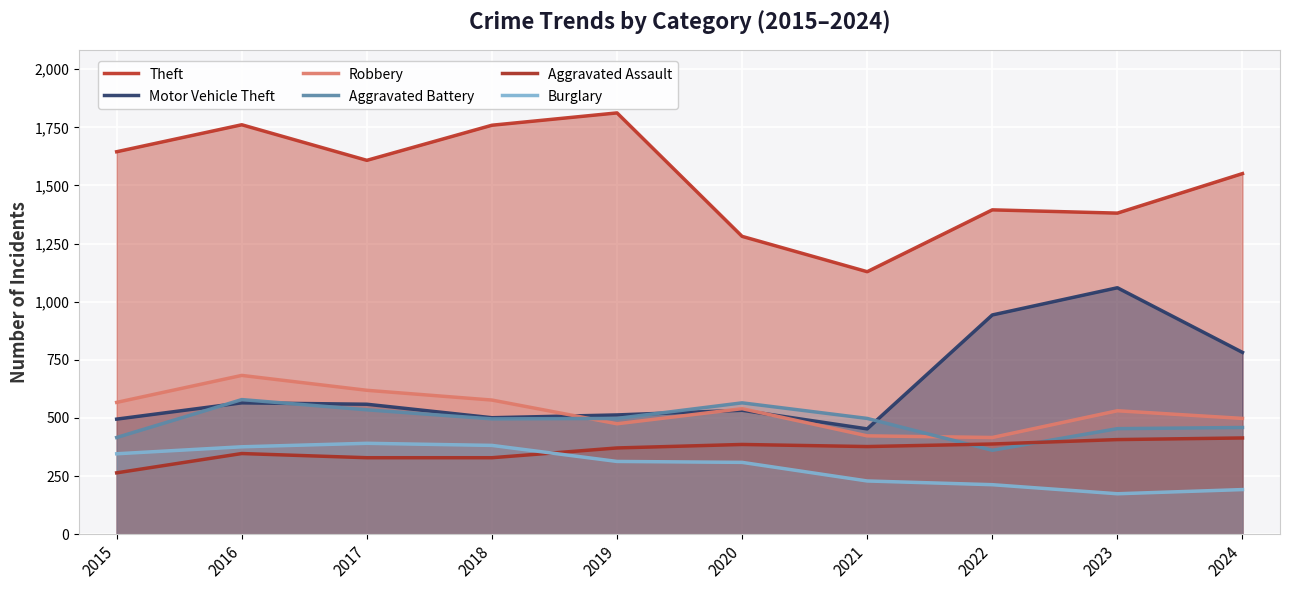

In Motor Vehicle Theft, how many points are lower than both neighbors (excluding endpoints)?

2